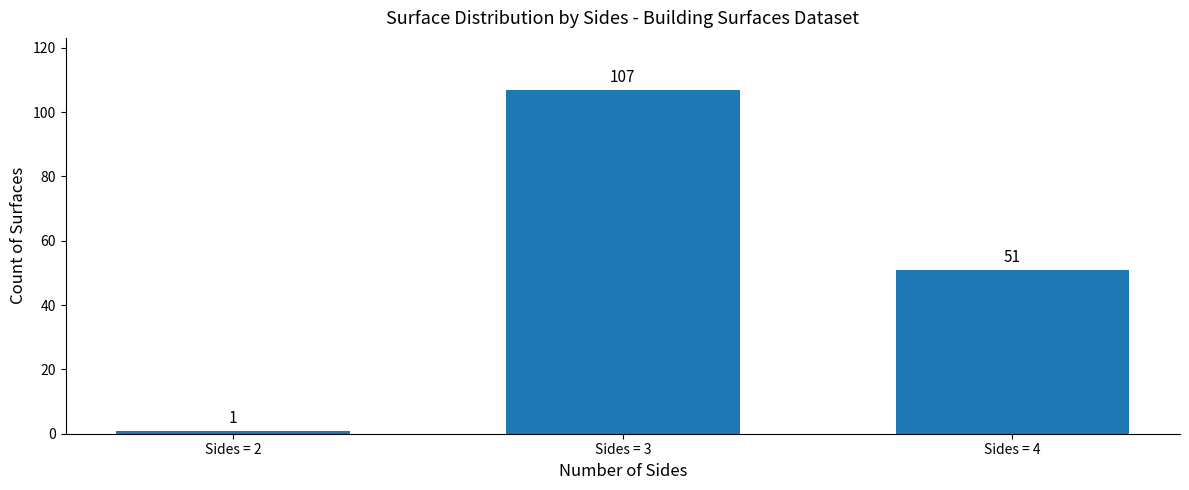

The value at Sides = 4 is 19. True or false?

False